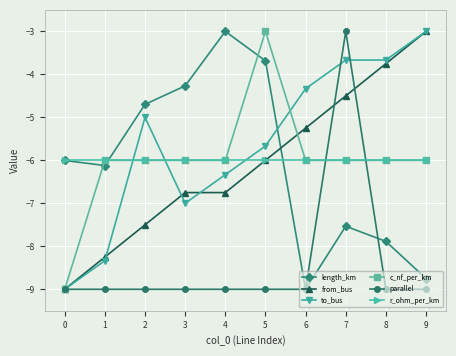

Is it true that from_bus equals -6.8 at 3?

True